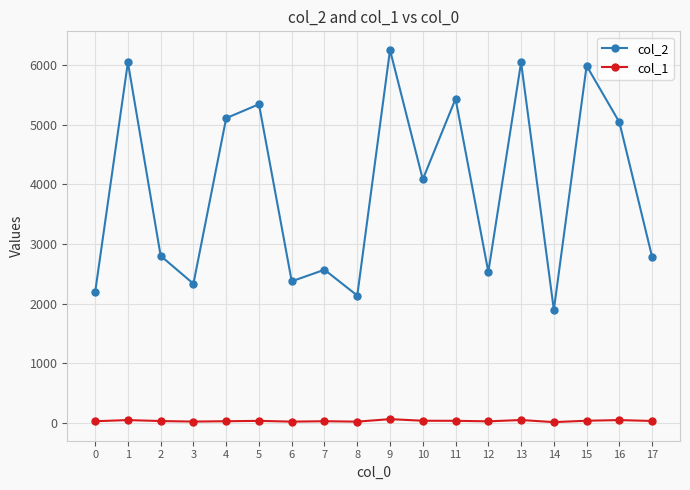

Is this an area chart (filled region under the line)?

No